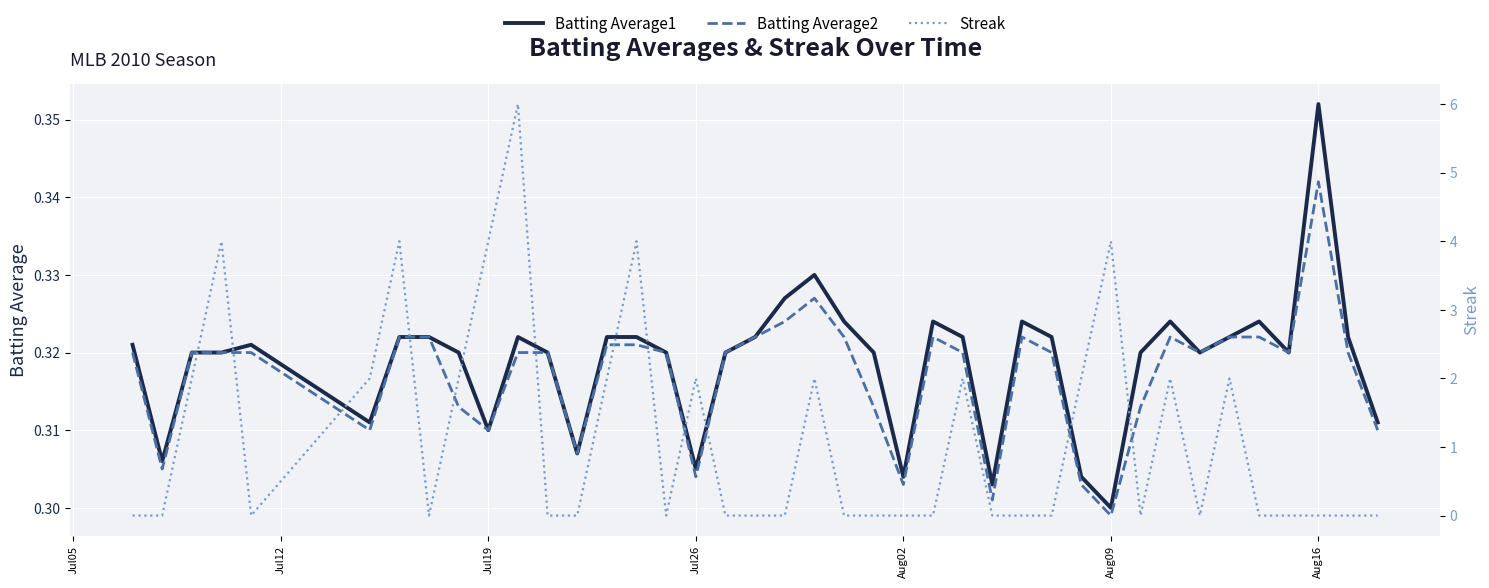

Which category has the highest value in the Batting Average2 series?

Aug16